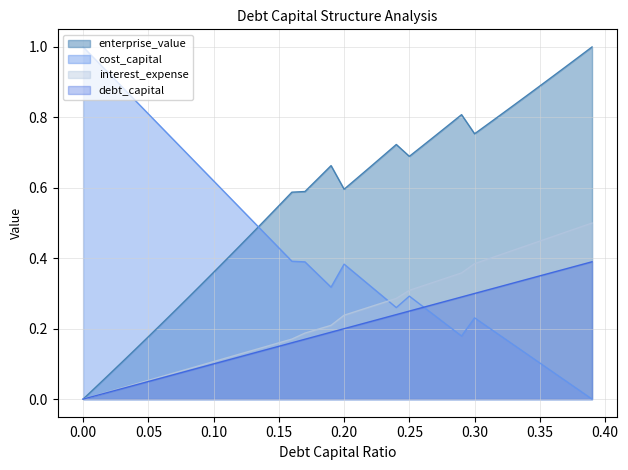

True or false: debt_capital and interest_expense cross at least once.

False